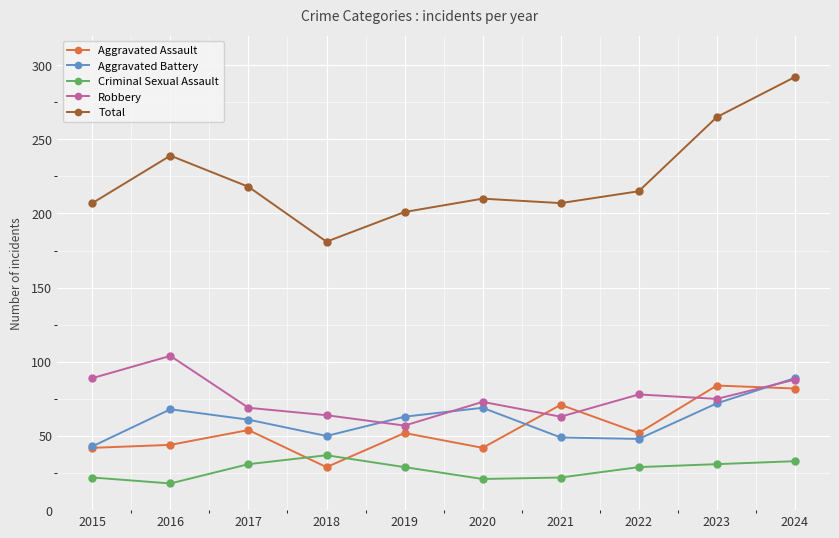

True or false: Criminal Sexual Assault has more than 0 points higher than both neighbors.

True